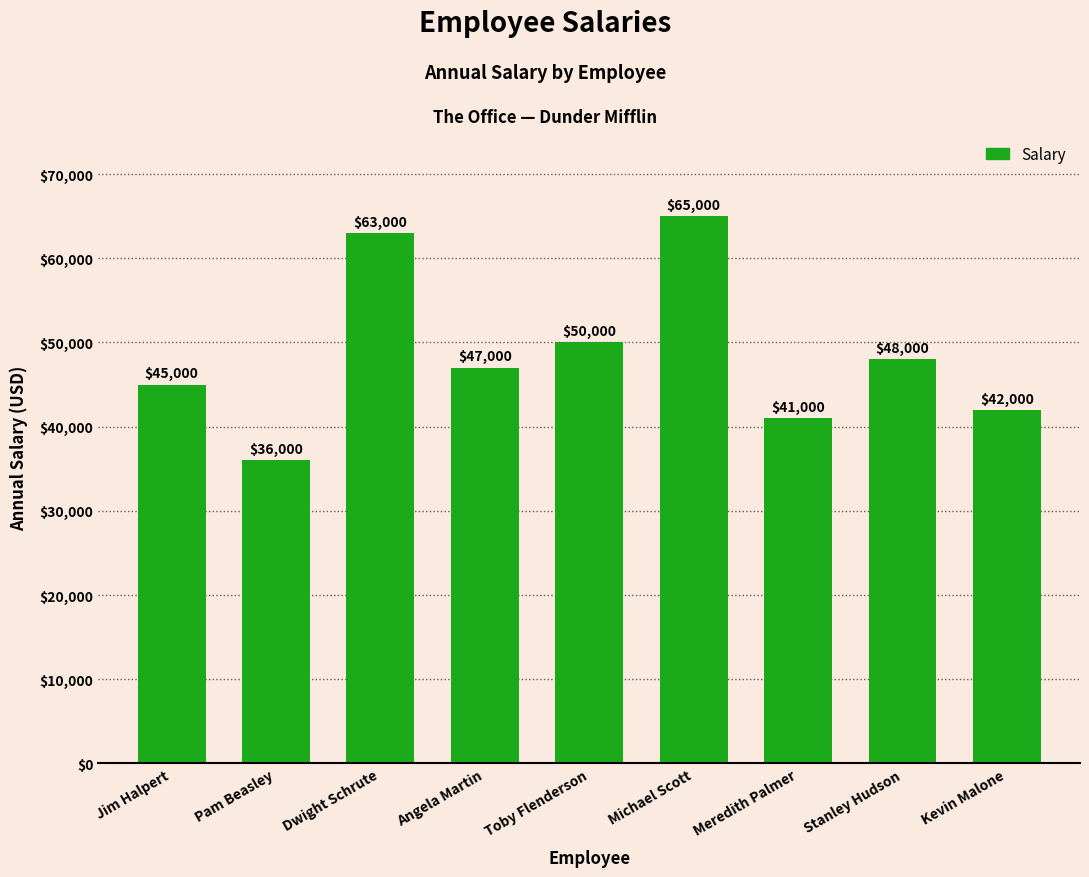

What is the label of the 9th bar from the left?

Kevin Malone